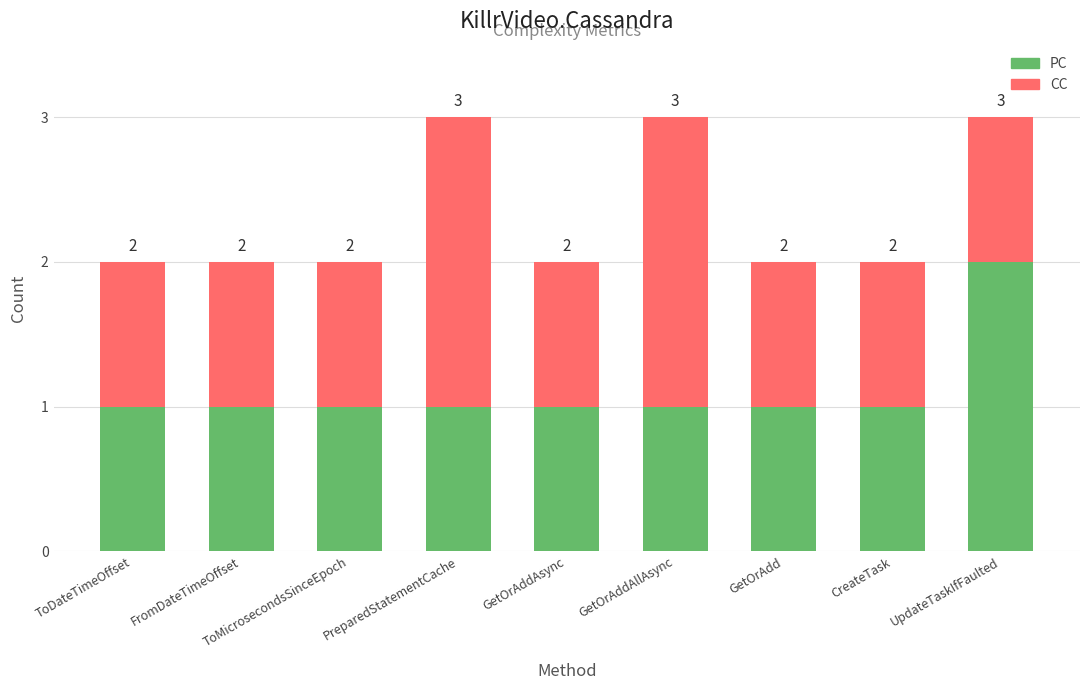

What is the total value across all series at FromDateTimeOffset?

2